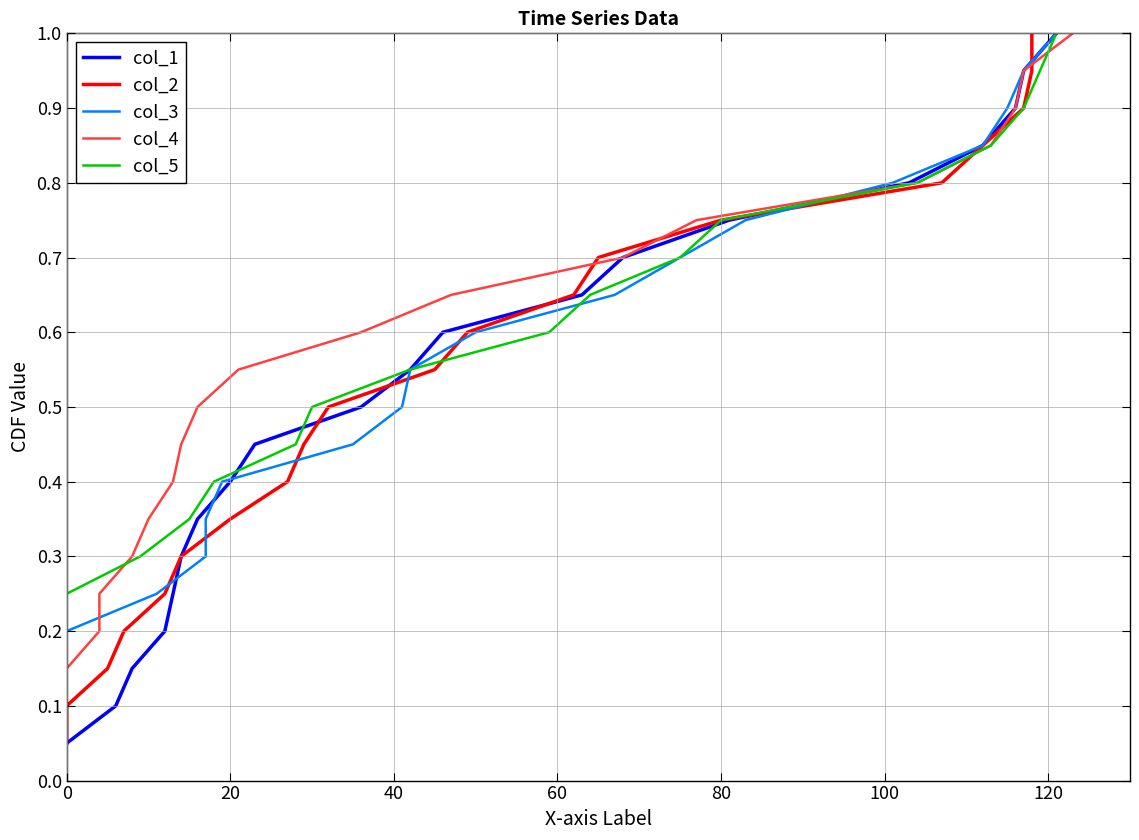

The col_5 series shows 1.1 at 15. True or false?

False